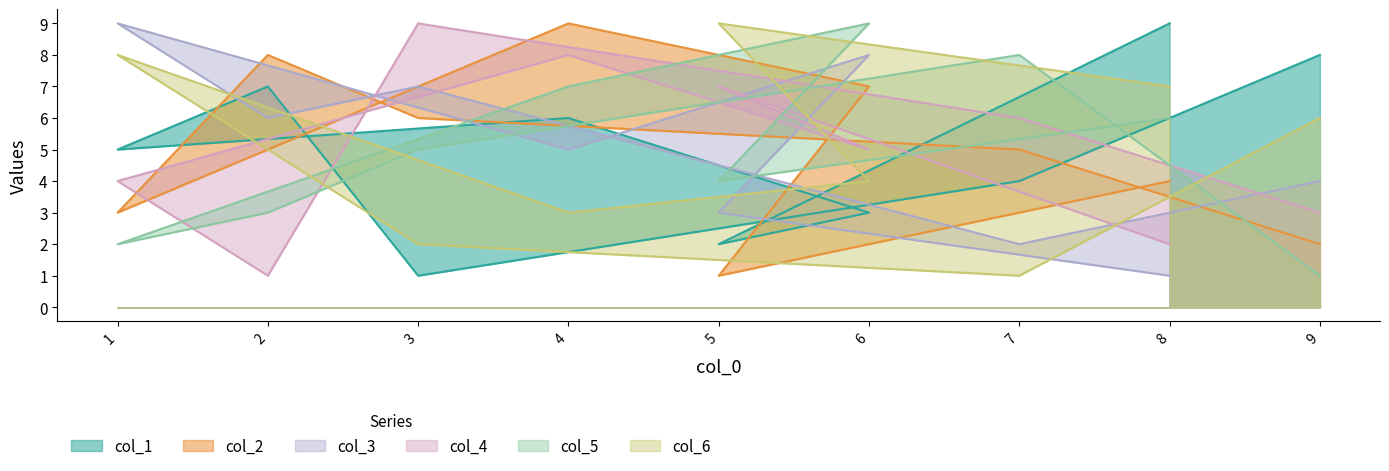

At which category is the sum across all series the highest?

4